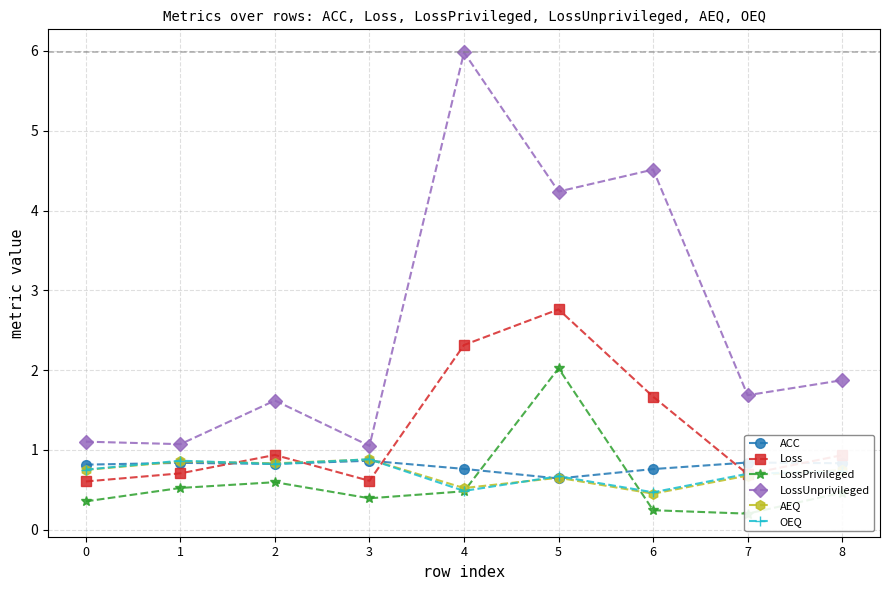

Is it true that AEQ equals 0.7 at 7?

True